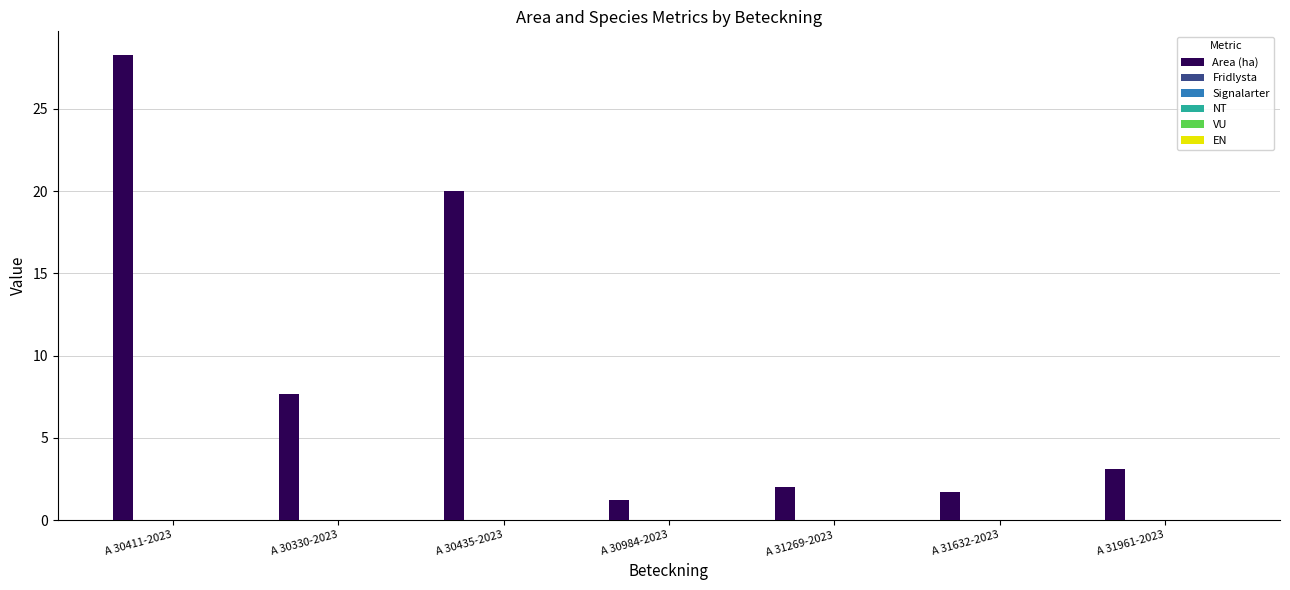

What is the value of the 5th bar from the left?

2.0